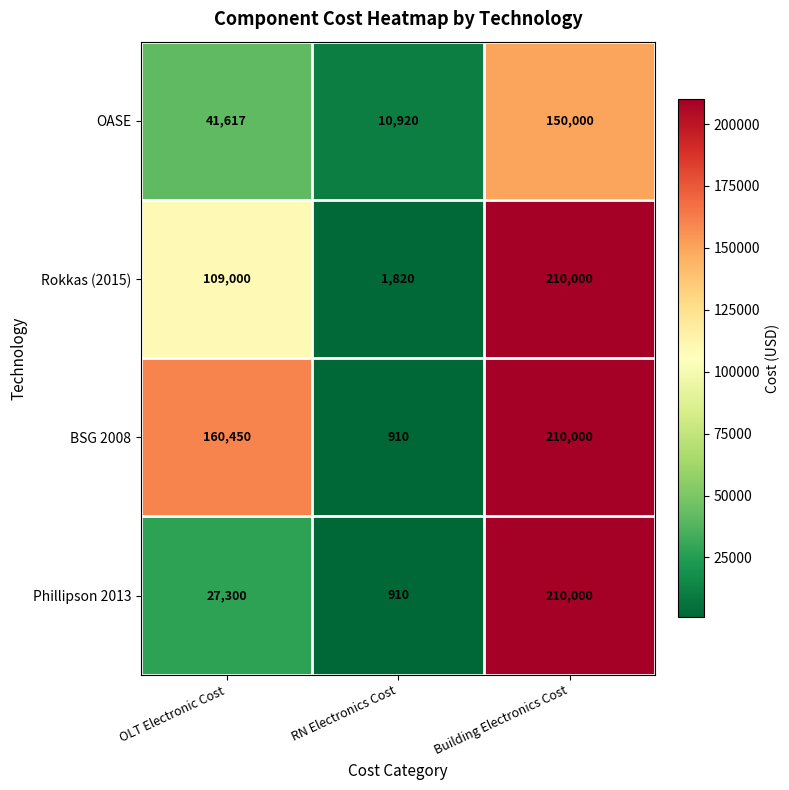

How many categories are shown in the chart?

3